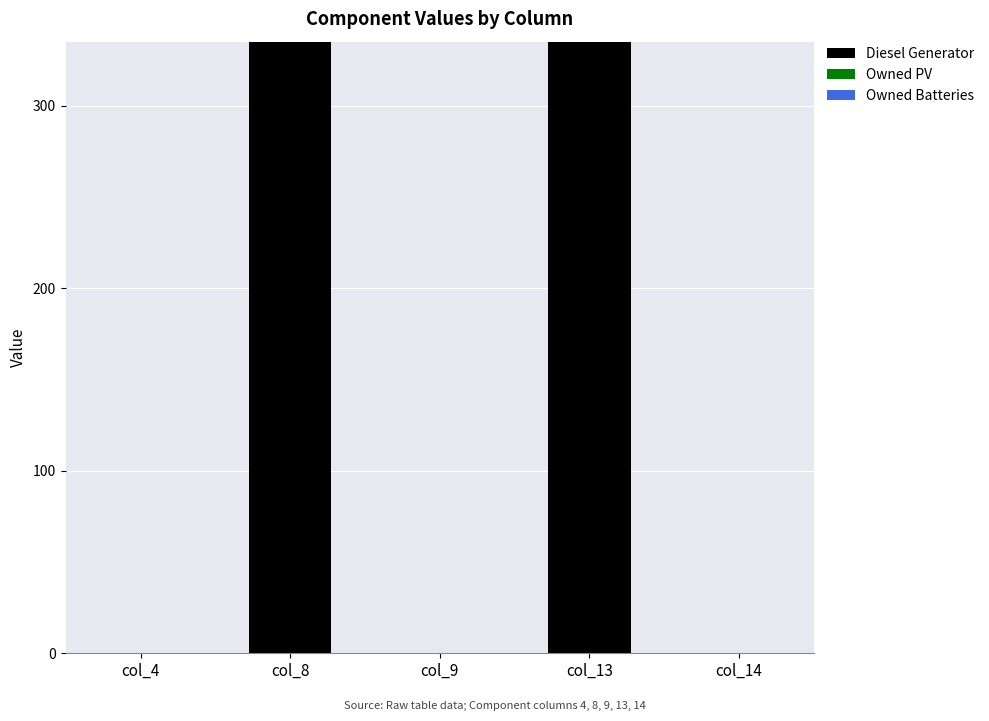

What is the greatest value displayed?

335